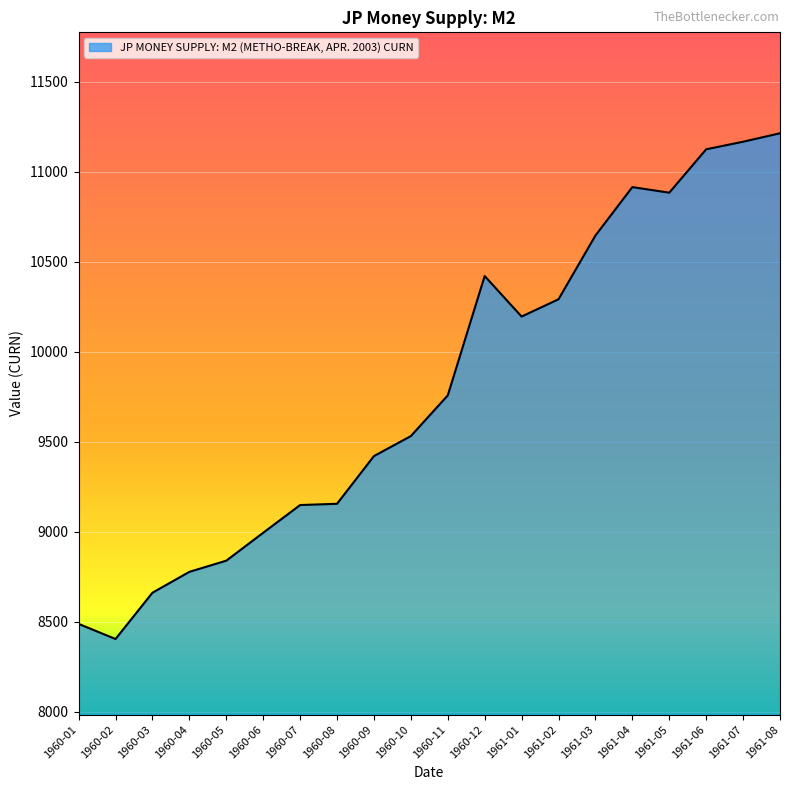

At which label is the value closest to 9808?

1960-11